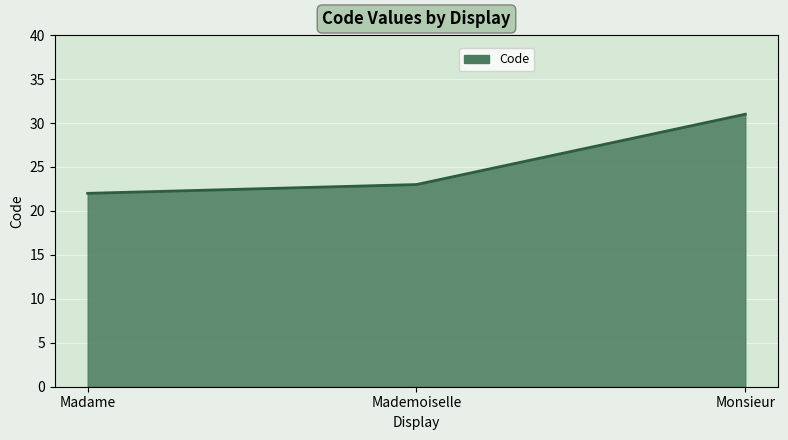

What is the greatest value displayed?

31.0